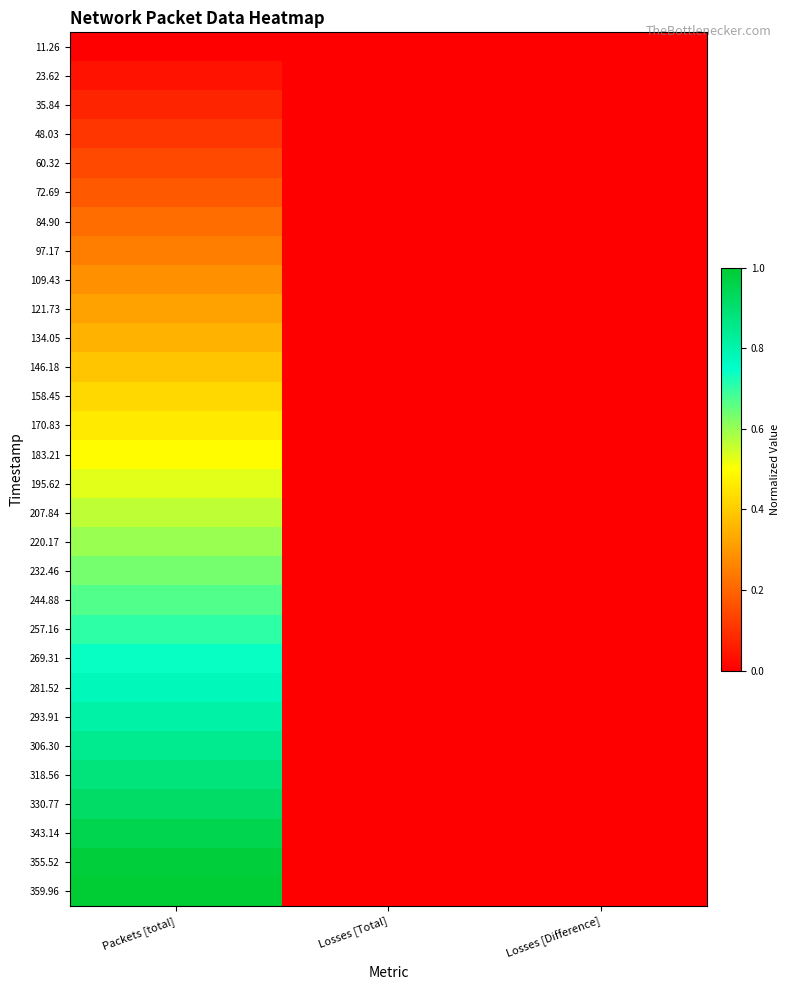

How many categories are shown in the chart?

3